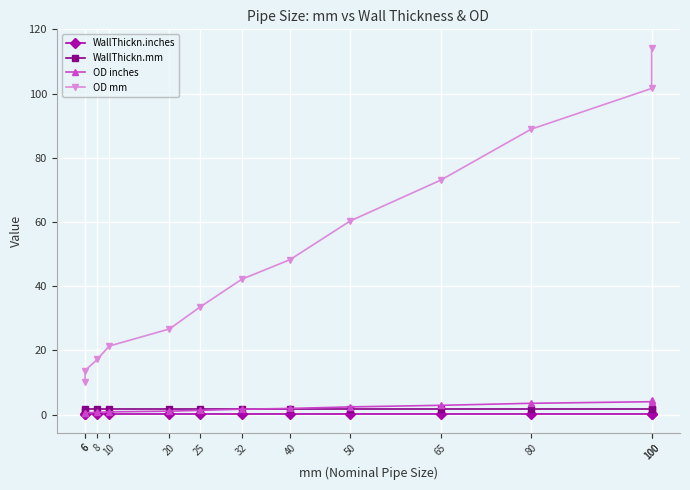

List the series in order of their peak value, highest first.

OD mm, OD inches, WallThickn.mm, WallThickn.inches